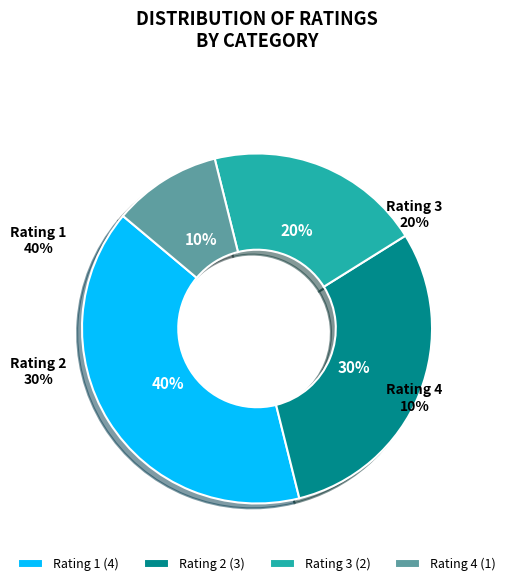

What is the smallest slice in the pie chart?

Rating 4